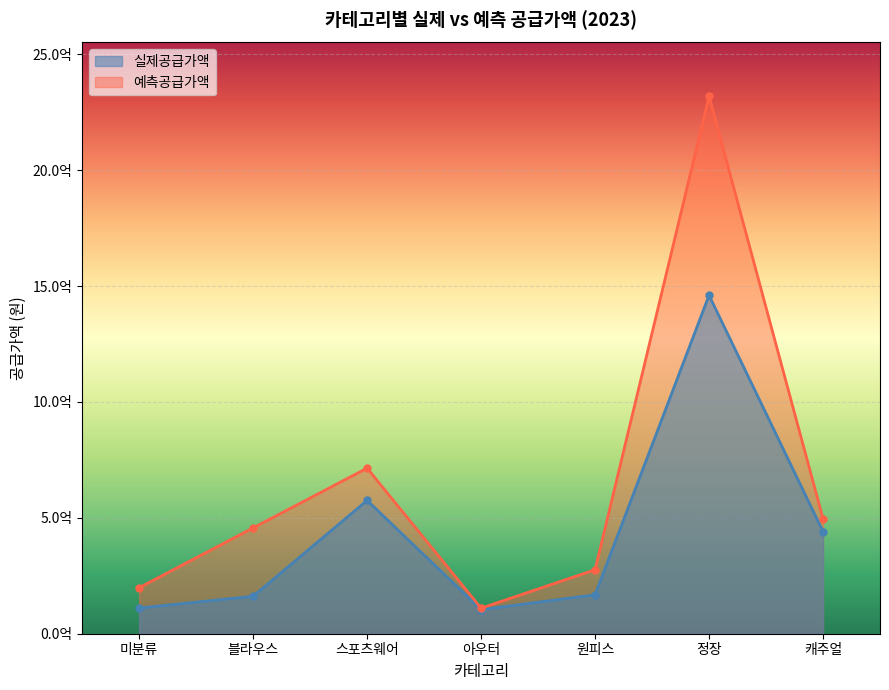

What position from the left is 원피스?

5